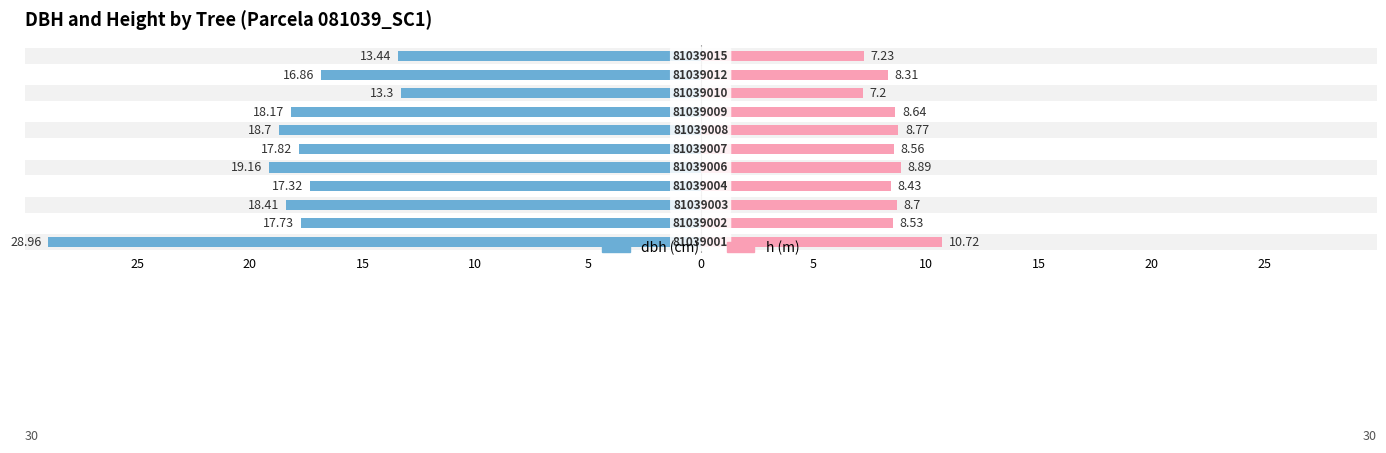

What is the value of the h bar at the 6th from the left?

8.6